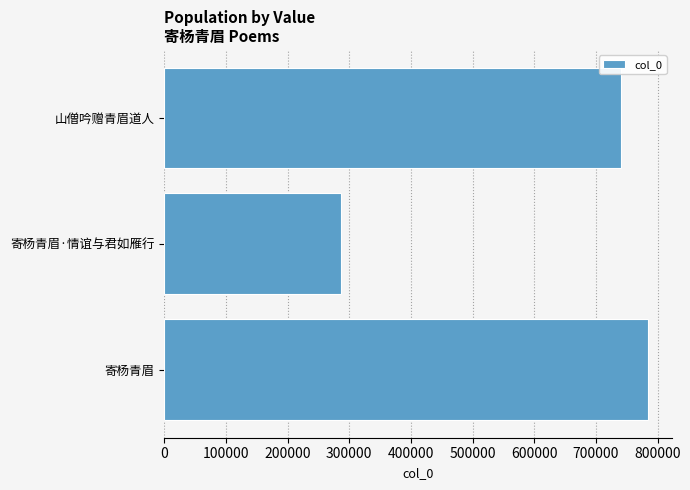

What is the change in value from 寄杨青眉 to 寄杨青眉·情谊与君如雁行?

-497862